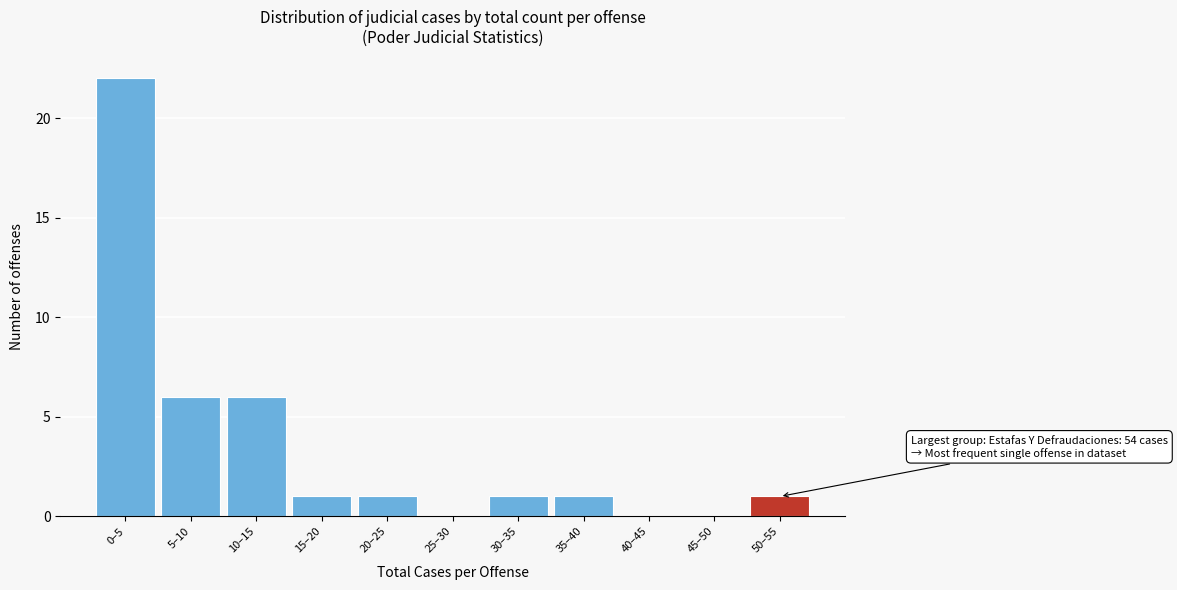

Reading right to left, transcribe all the data shown in this chart.

50–55=1	45–50=0	40–45=0	35–40=1	30–35=1	25–30=0	20–25=1	15–20=1	10–15=6	5–10=6	0–5=22